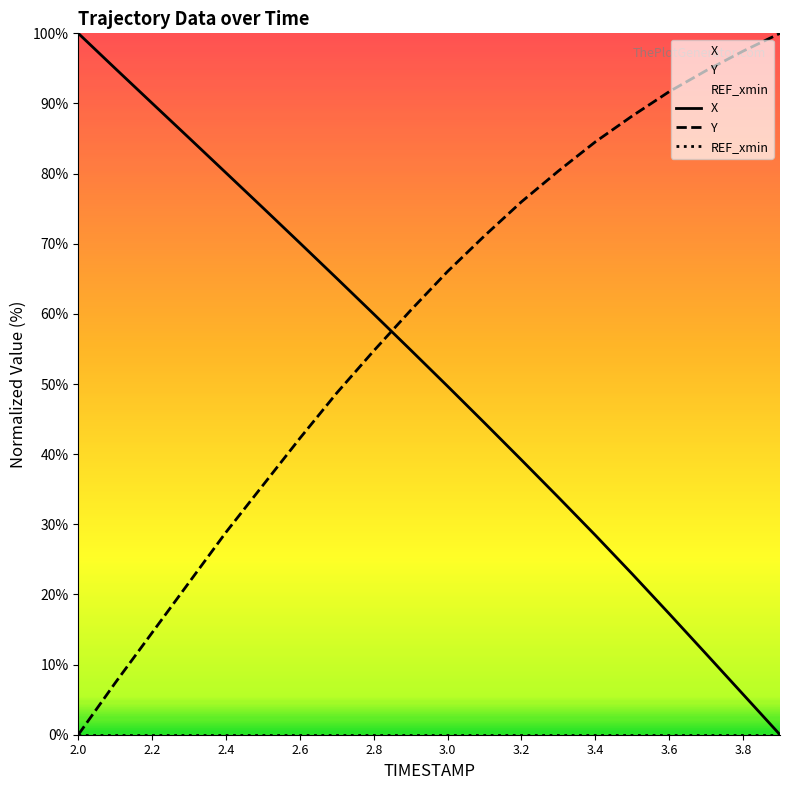

Between 2.7 and 3.8, which is larger?

2.7